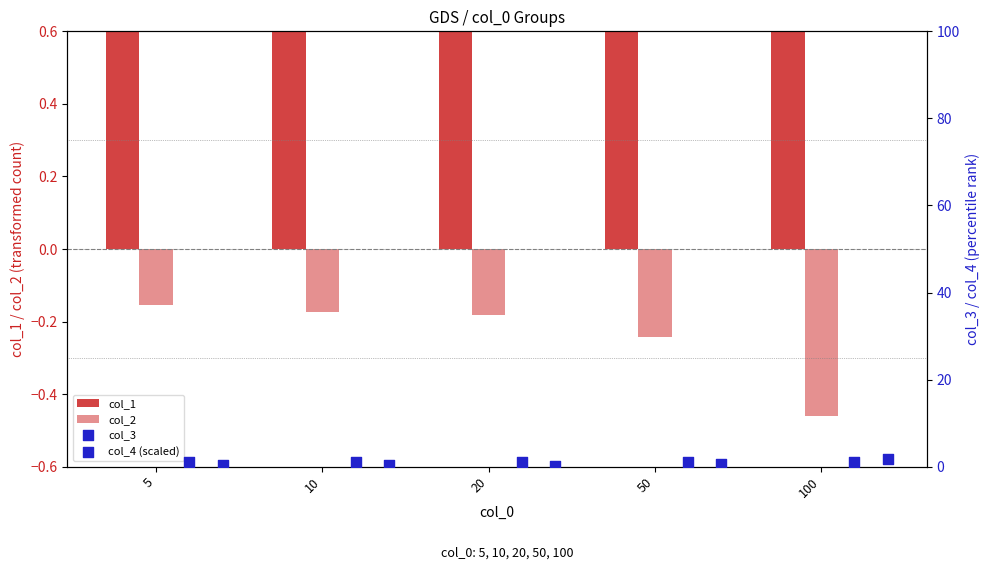

Which series has the largest total across all categories?

col_3